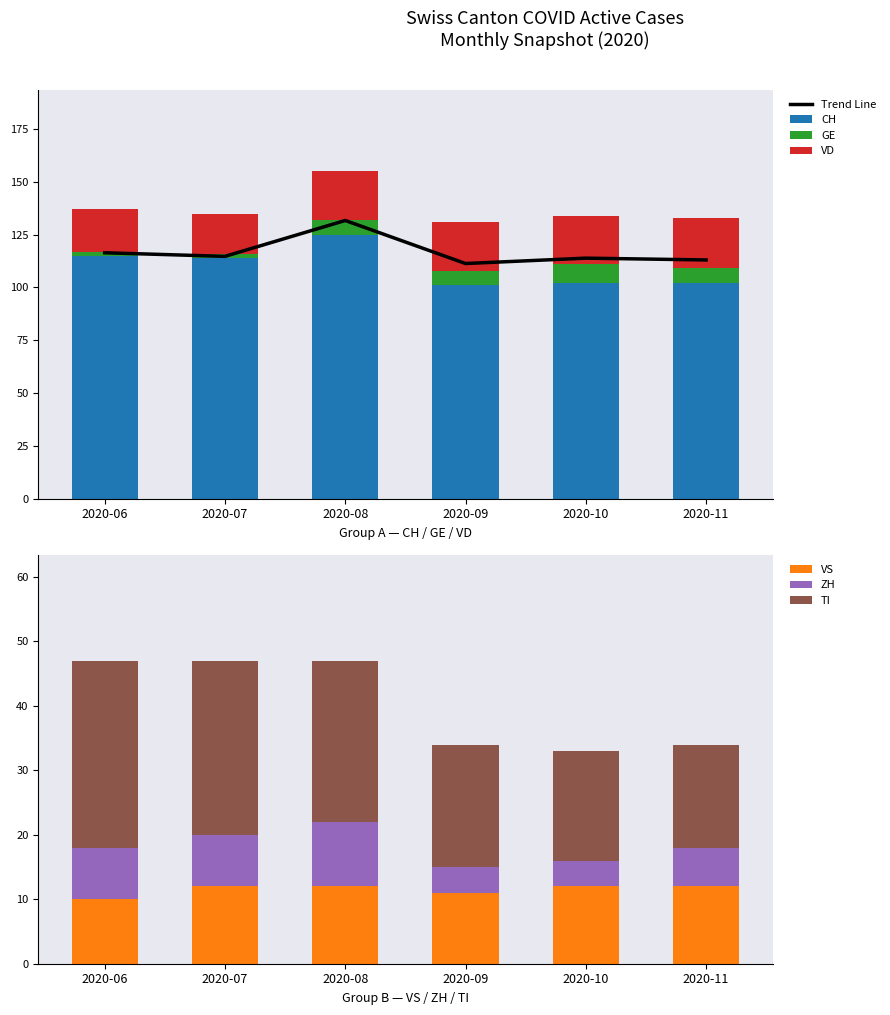

At which label does CH reach its peak?

2020-08